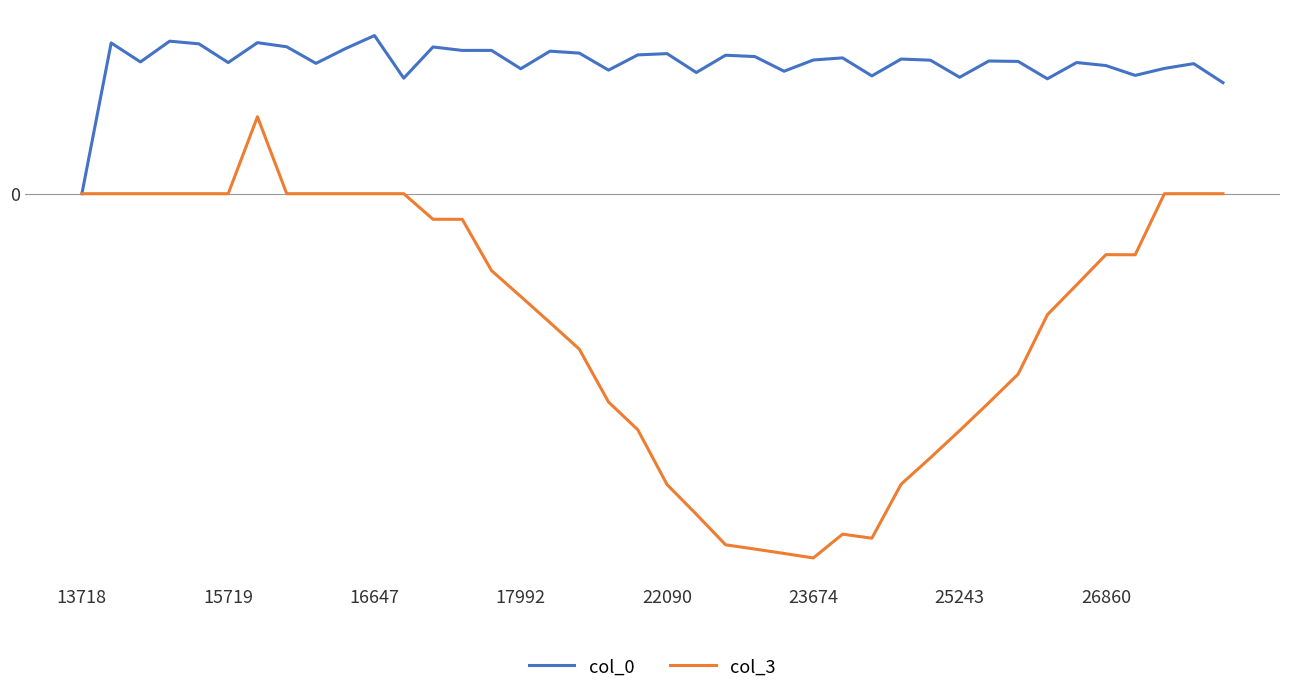

Does the chart have visible grid lines?

Yes